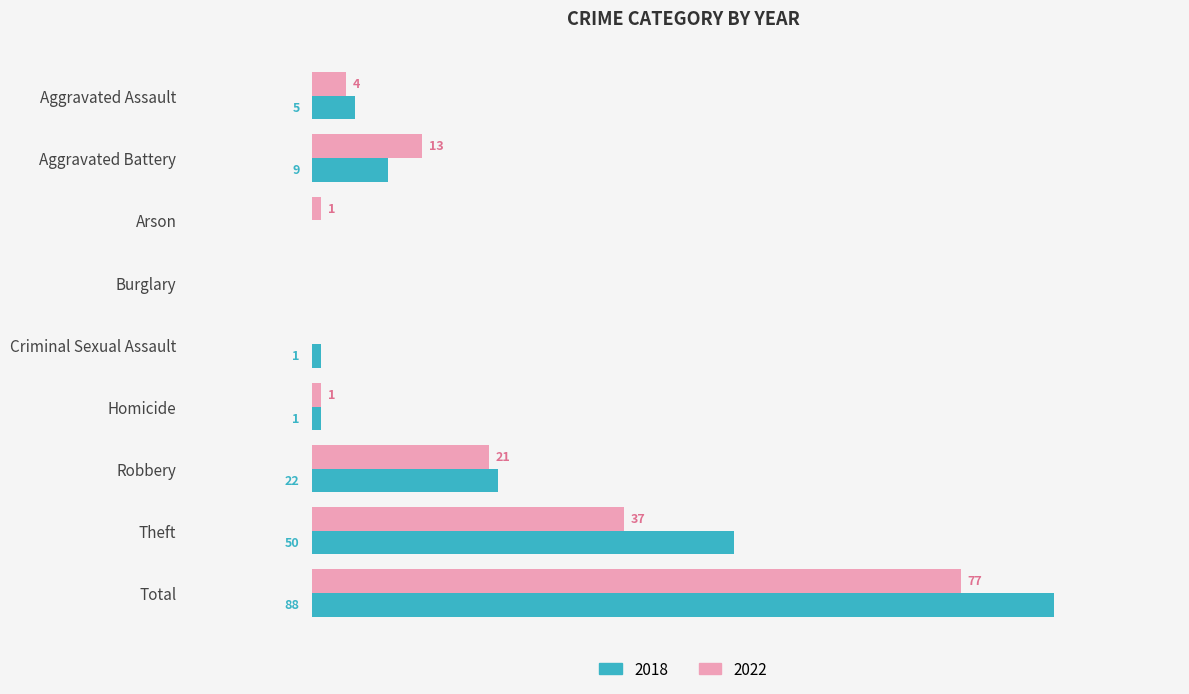

At which label does 2018 reach its peak?

Total